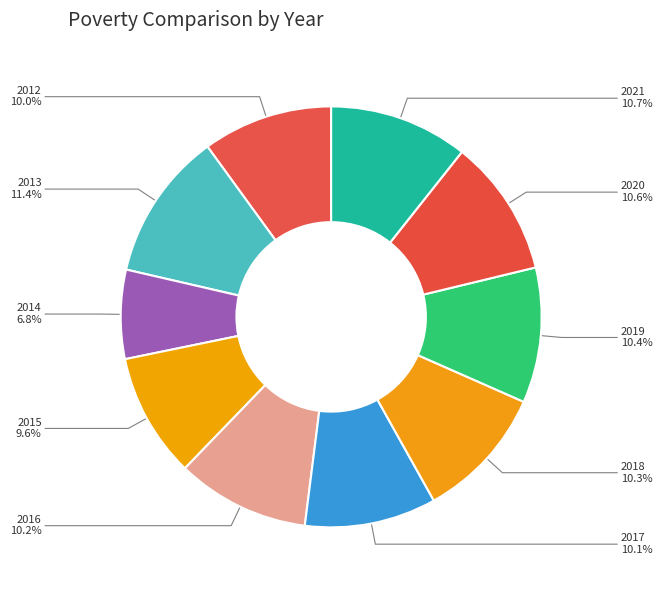

To the nearest percent, what is the difference between the largest and smallest slice percentages?

5%